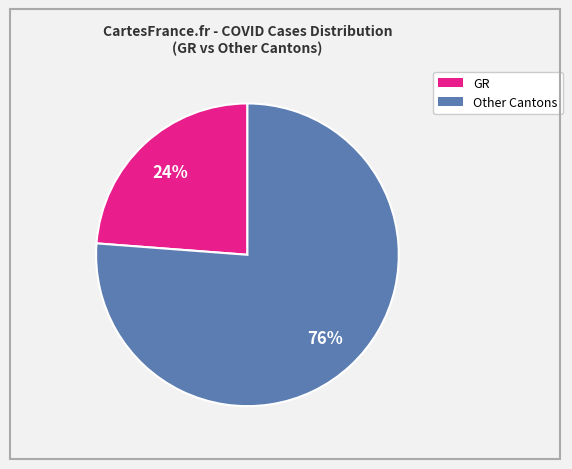

How many segments does this pie chart have?

2